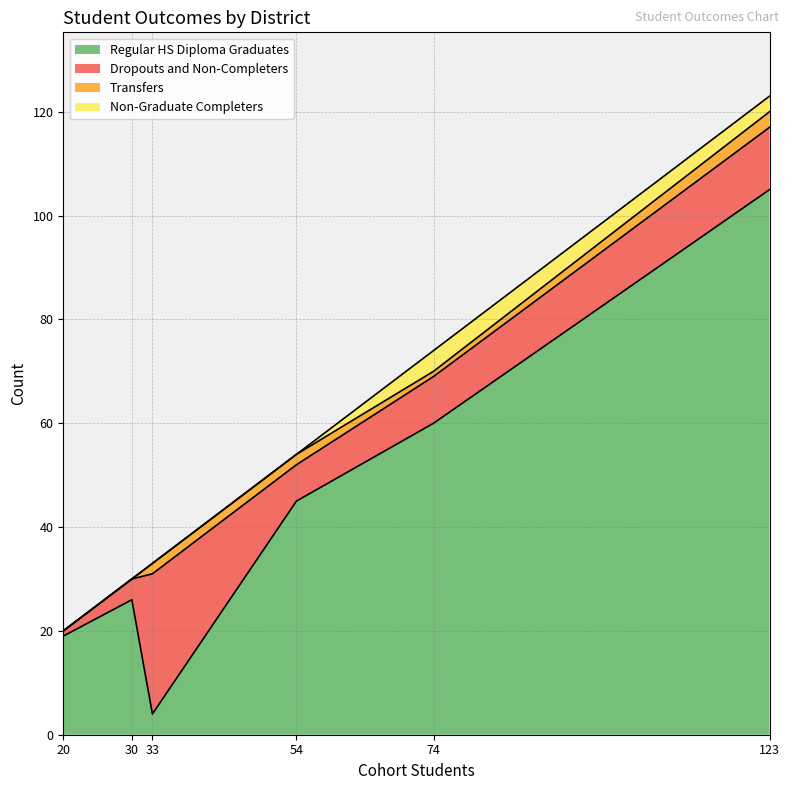

True or false: Regular HS Diploma Graduates has a value of 104 at 74.

False